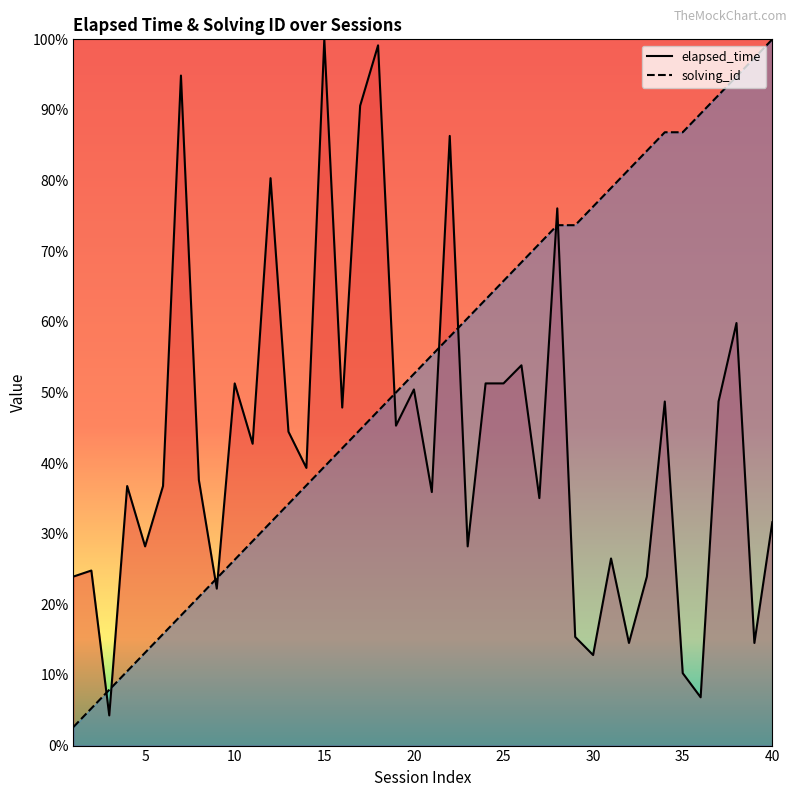

Between which two adjacent categories do elapsed_time and solving_id first intersect?

2 and 3